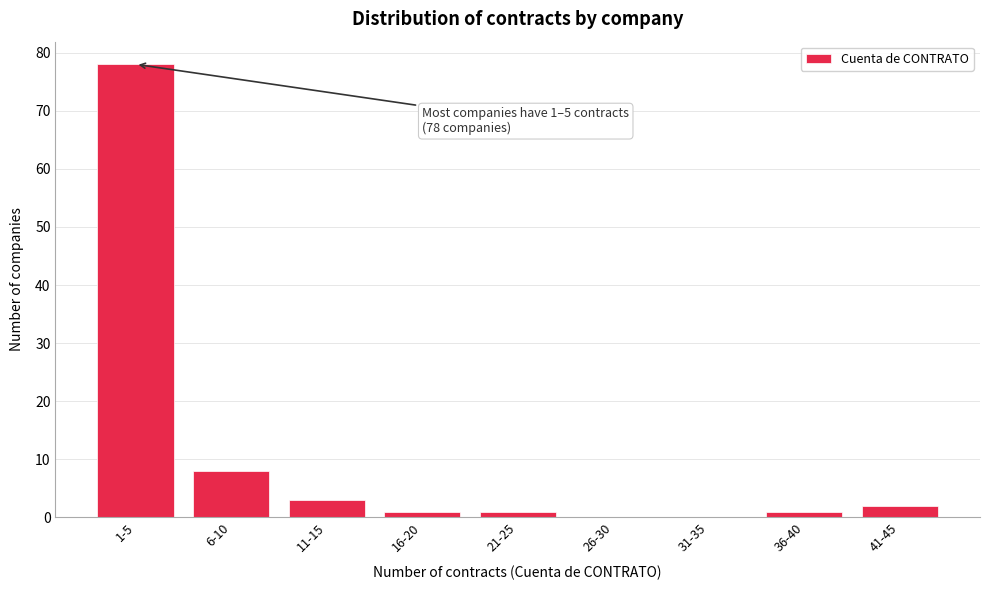

Reading right to left, what are all the values shown in this chart?

41-45=2	36-40=1	31-35=0	26-30=0	21-25=1	16-20=1	11-15=3	6-10=8	1-5=78